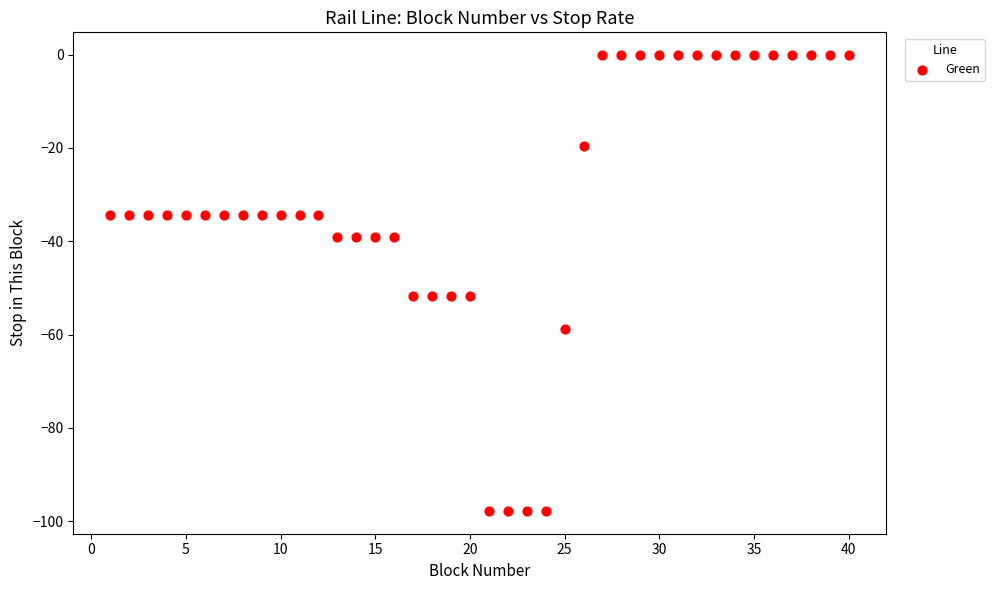

What is the range of Y values (max minus min)?

97.7